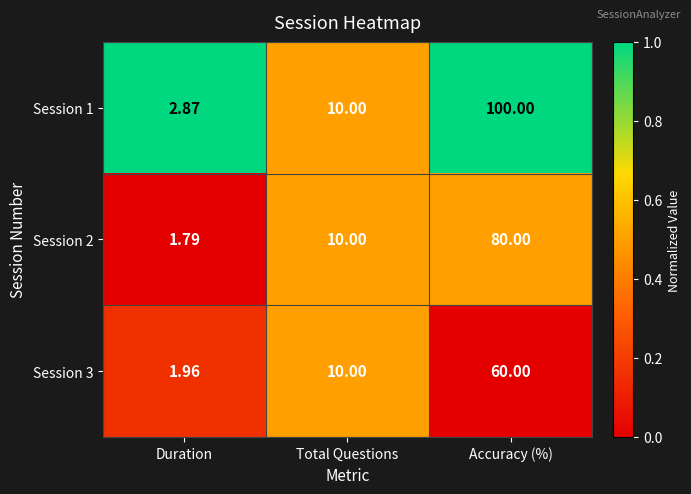

Which label corresponds to the smallest value in the chart?

Duration